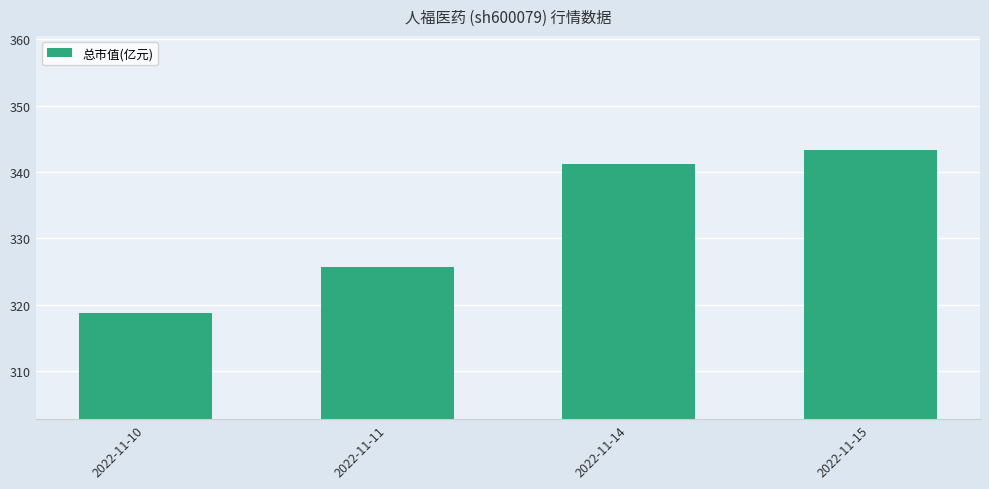

Reading left to right, list all the values displayed in this chart.

318.7	325.7	341.2	343.4